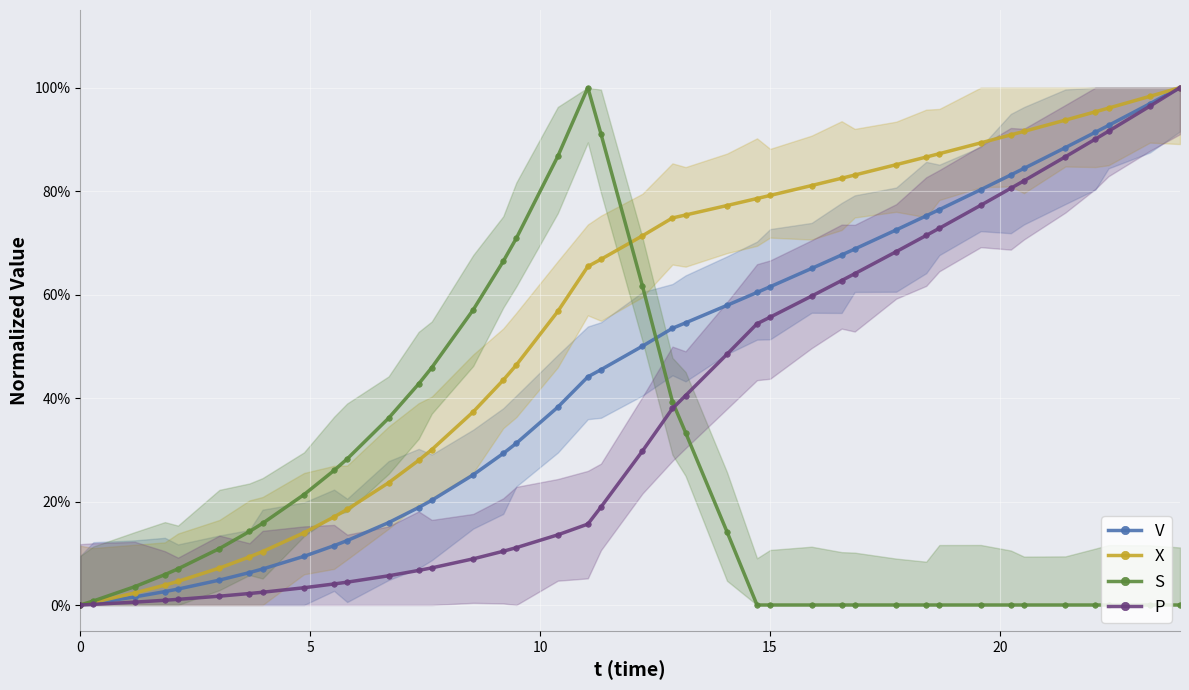

What is the greatest value displayed?

1.0